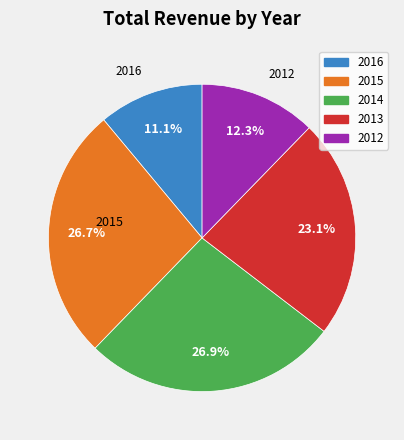

To the nearest percent, what is the difference between the 2016 and 2014 slice percentages?

16%